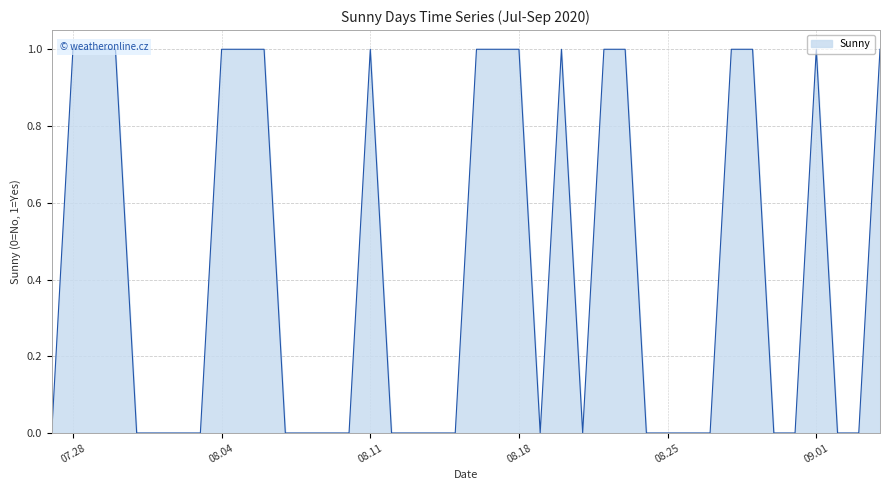

Reading left to right, what are all the values shown in this chart?

0	1	1	1	0	0	0	0	1	1	1	0	0	0	0	1	0	0	0	0	1	1	1	0	1	0	1	1	0	0	0	0	1	1	0	0	1	0	0	1